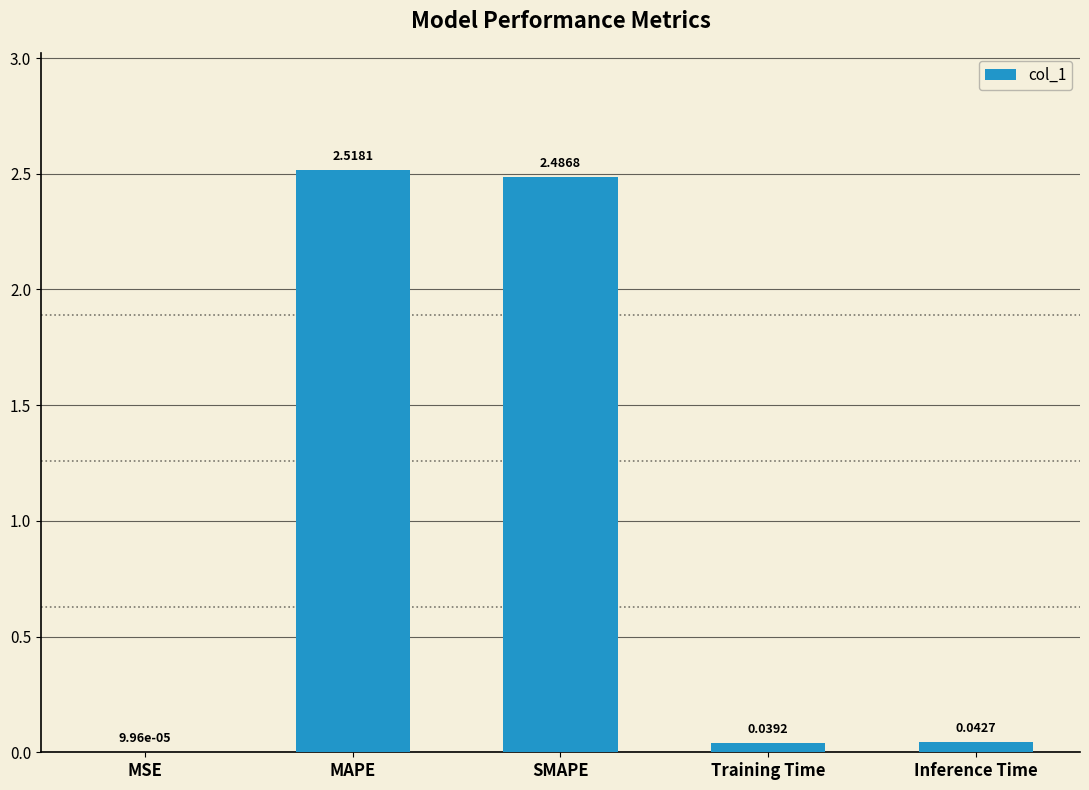

At which label is the value closest to 1?

Inference Time